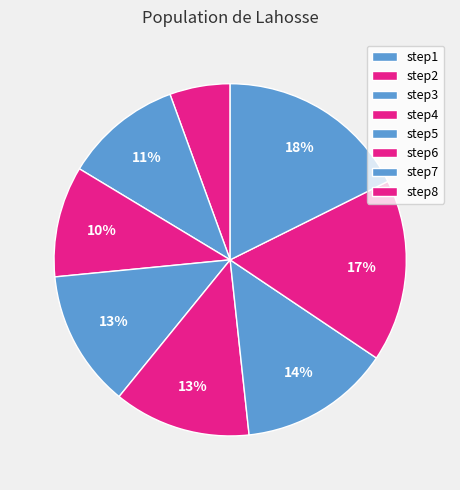

Which slice is the largest?

step8